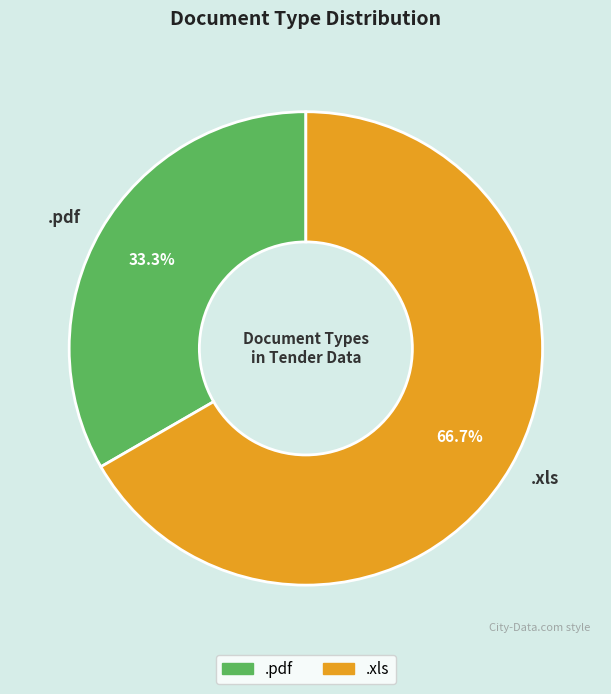

To the nearest percent, what percentage of the pie is .xls?

67%